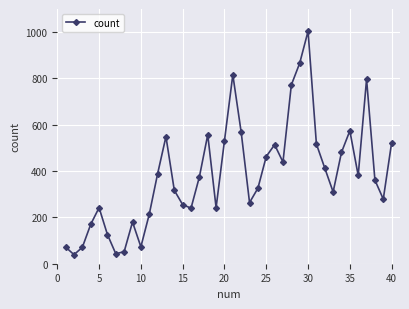

How many data points are less than 375?

20